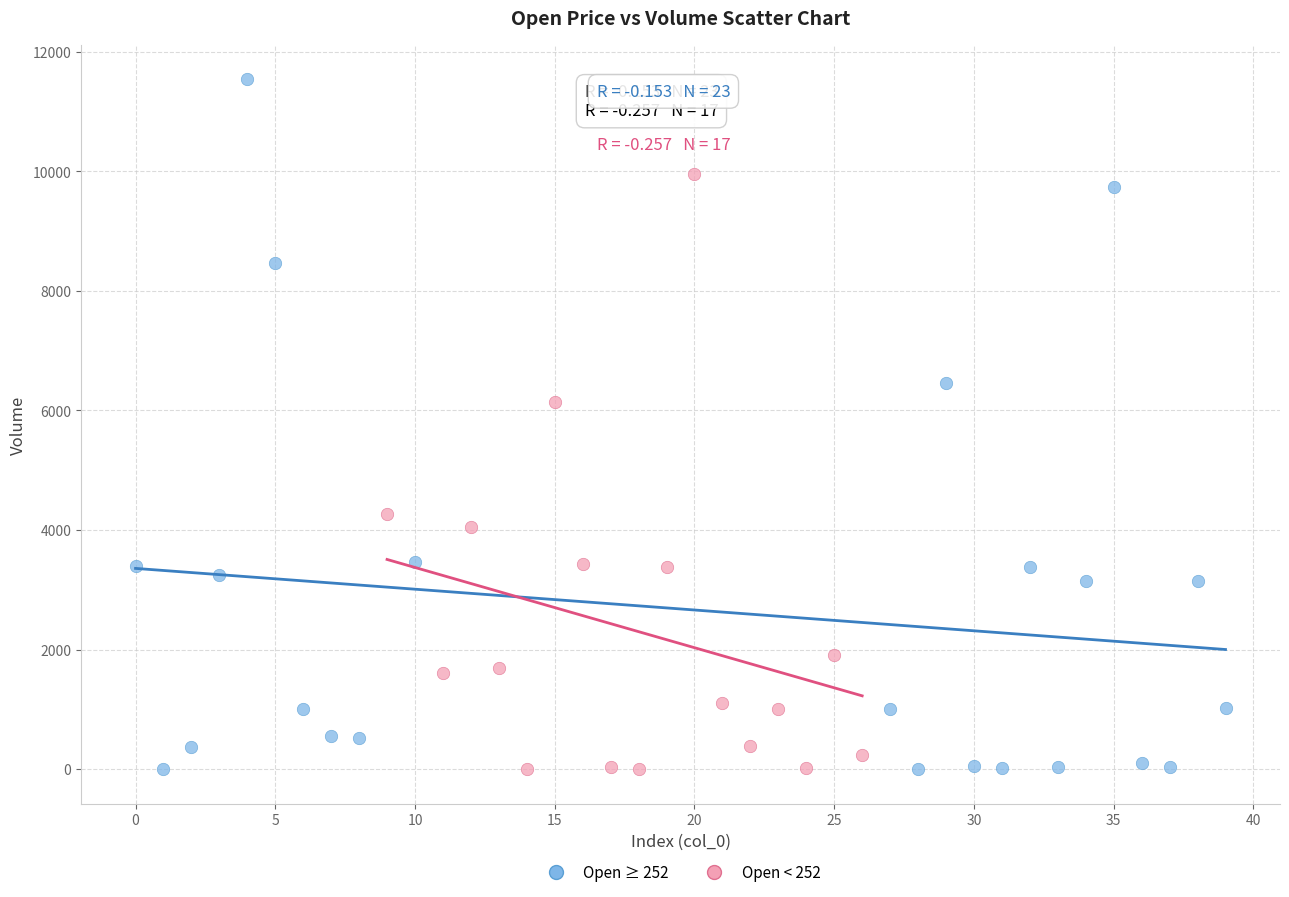

Which series reaches the maximum Y coordinate?

Open ≥ 252